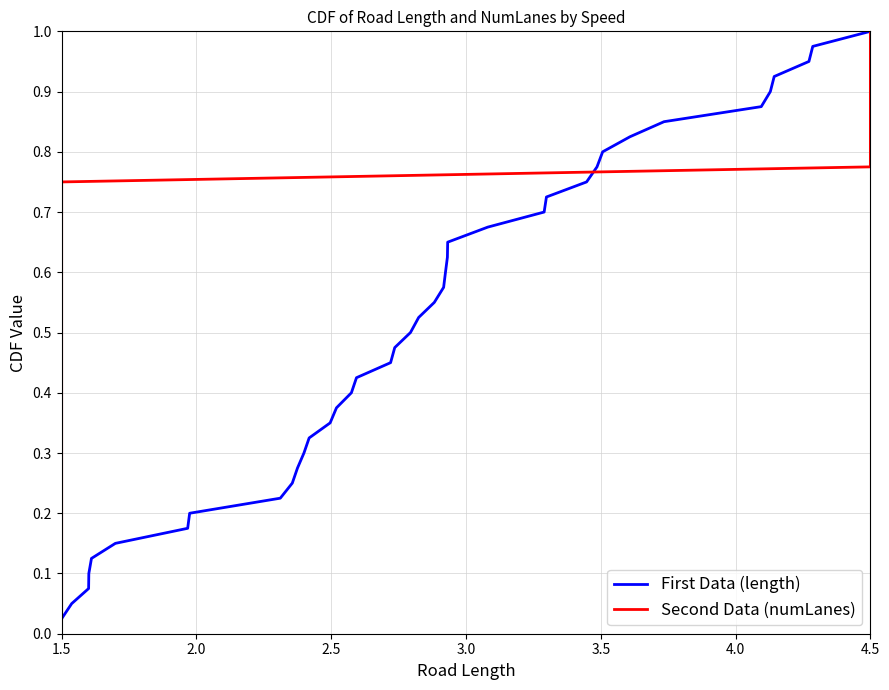

Which series has the largest range (max minus min)?

length